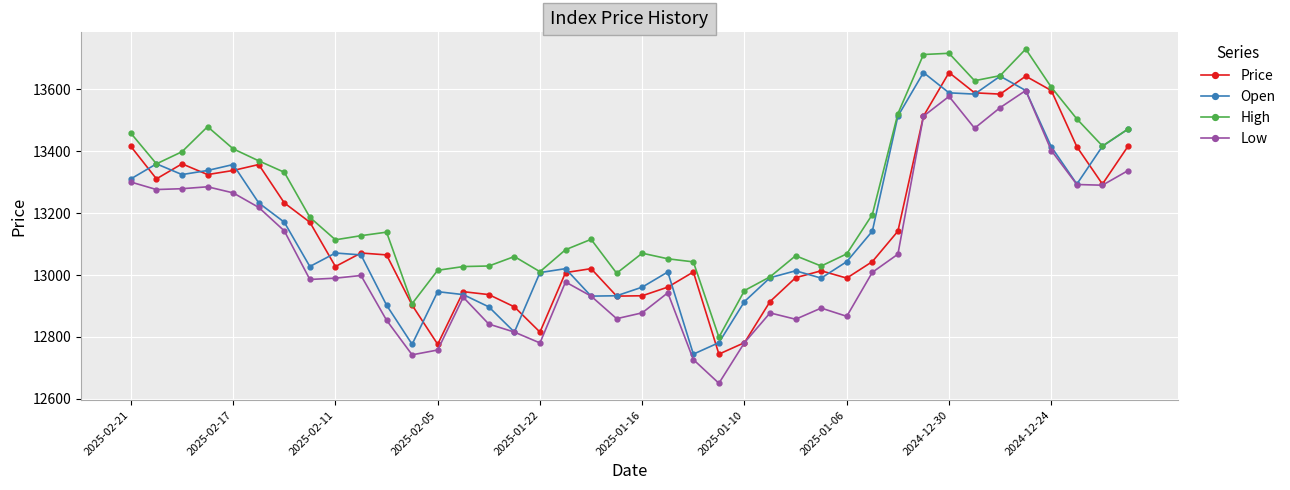

True or false: Price and Open intersect in this chart.

True